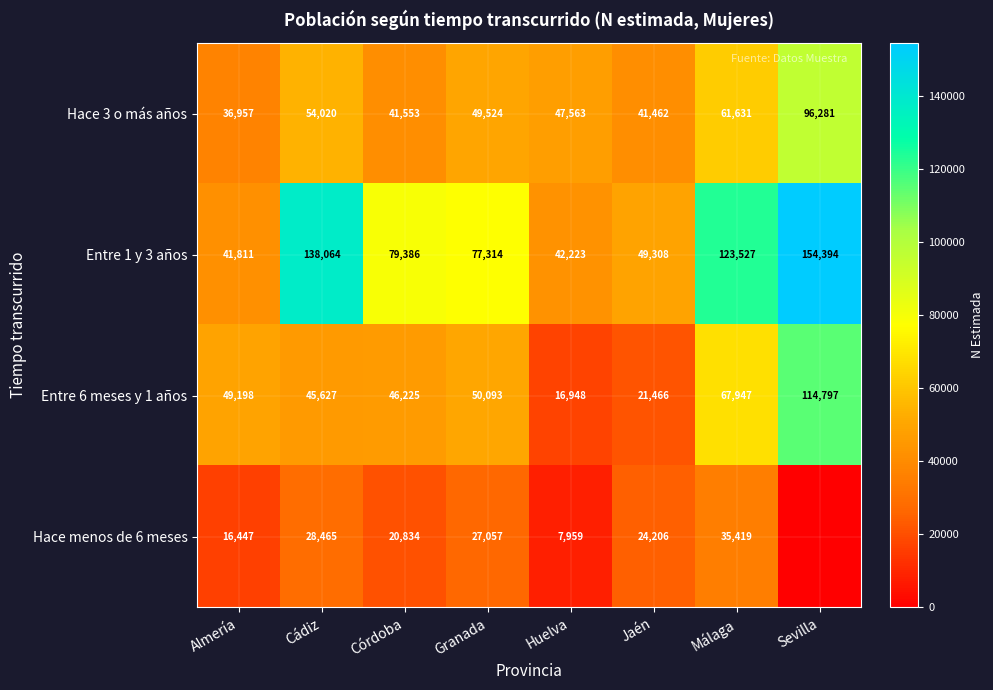

What is the sum of the Hace 3 o más años values at Granada and Almería?

86481